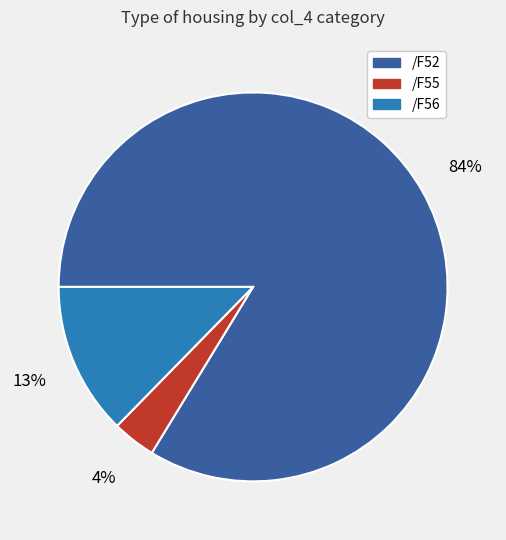

Is there a majority slice in this chart?

Yes